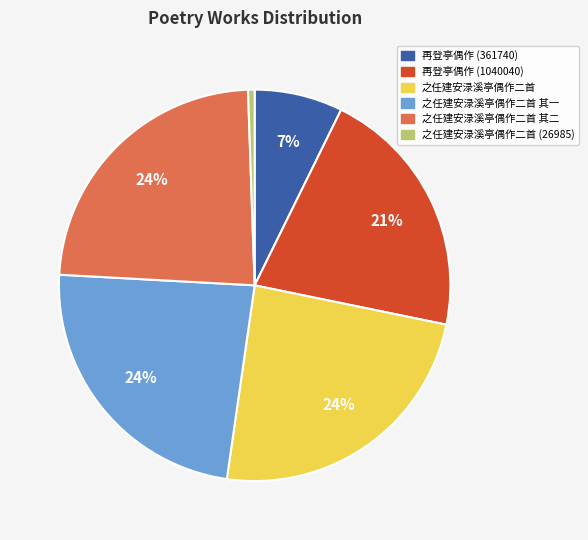

What is the ratio of the value at 之任建安渌溪亭偶作二首 (26985) to the value at 再登亭偶作 (361740)?

0.1